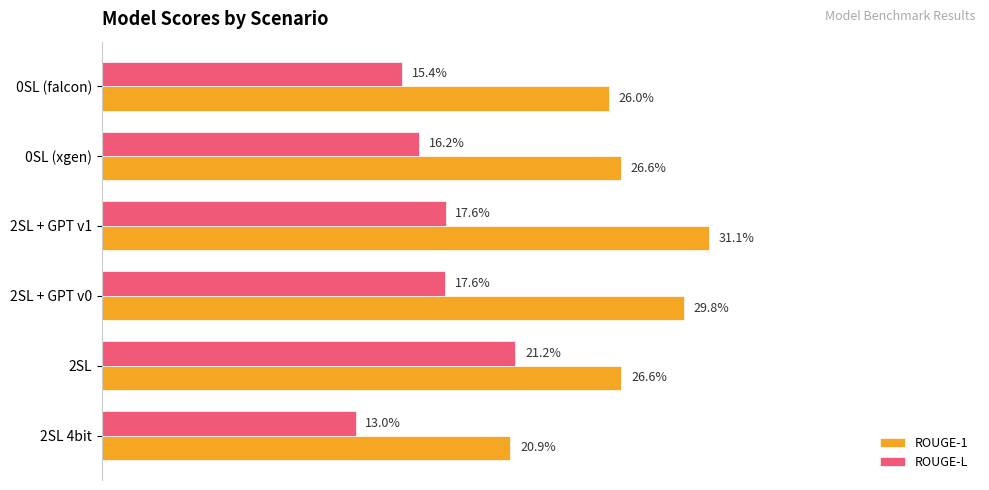

What is the value of the ROUGE-L bar at the 3rd from the left?

0.2